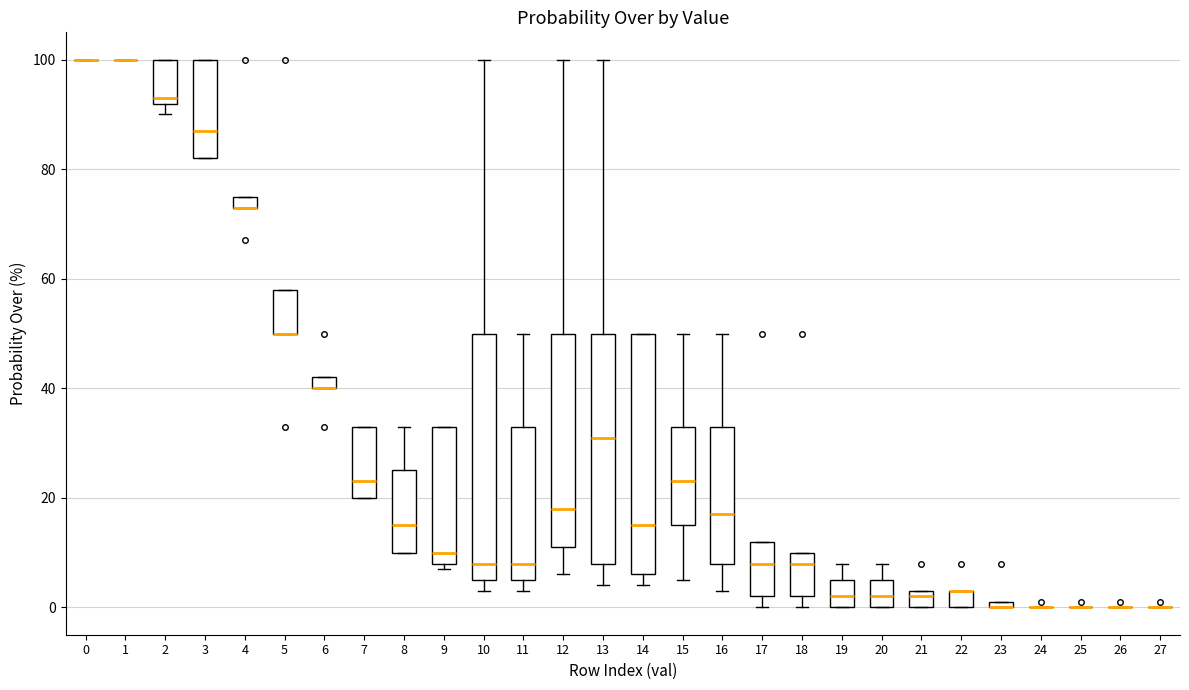

Where is the lower edge of the box at x = 21 on the y-axis? The values are not printed on the chart, so give them approximately, as read against the axis.

0